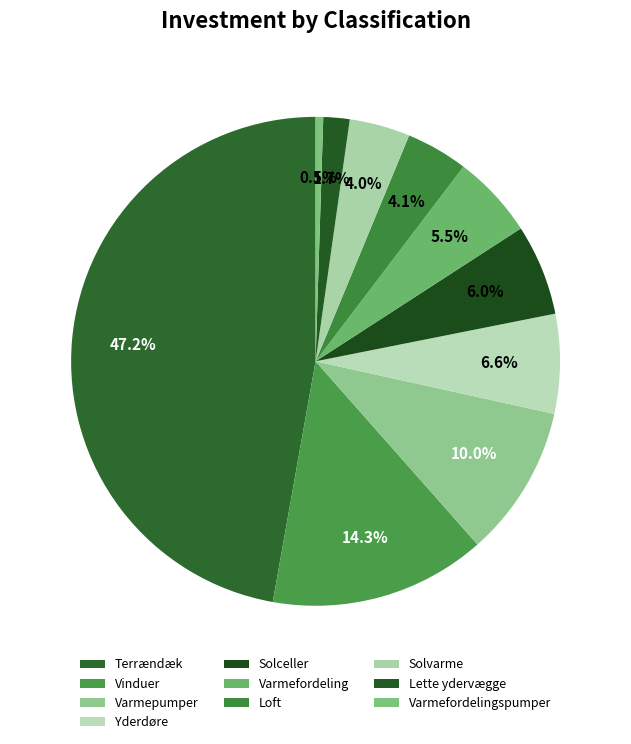

How many slices are in this pie chart?

10